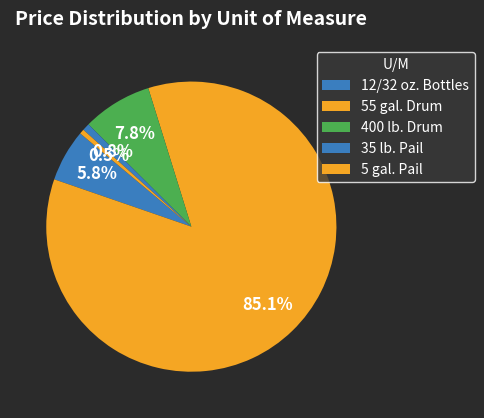

Count the number of slices in the pie.

5